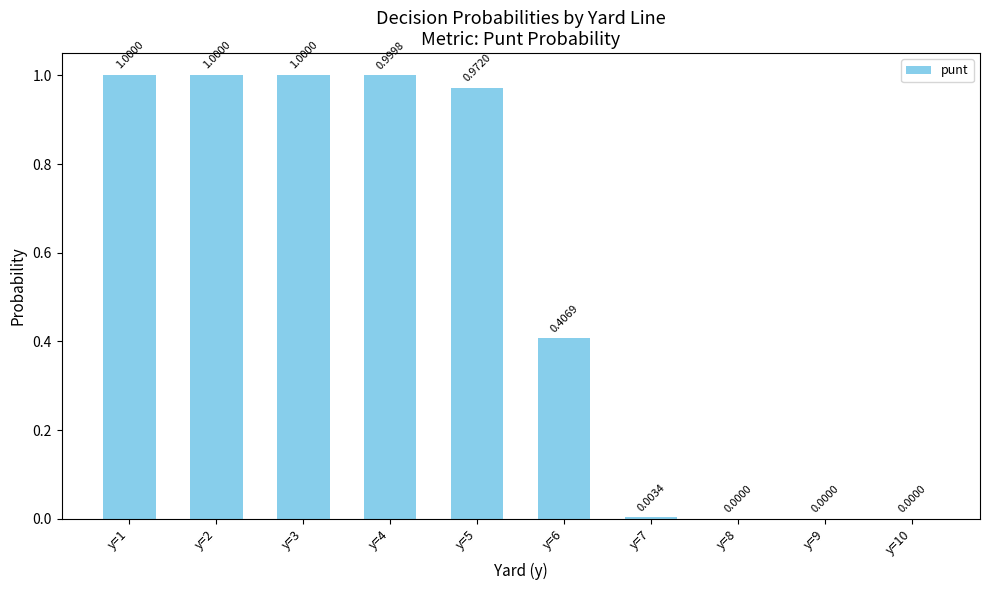

Does the chart contain stacked bars?

No